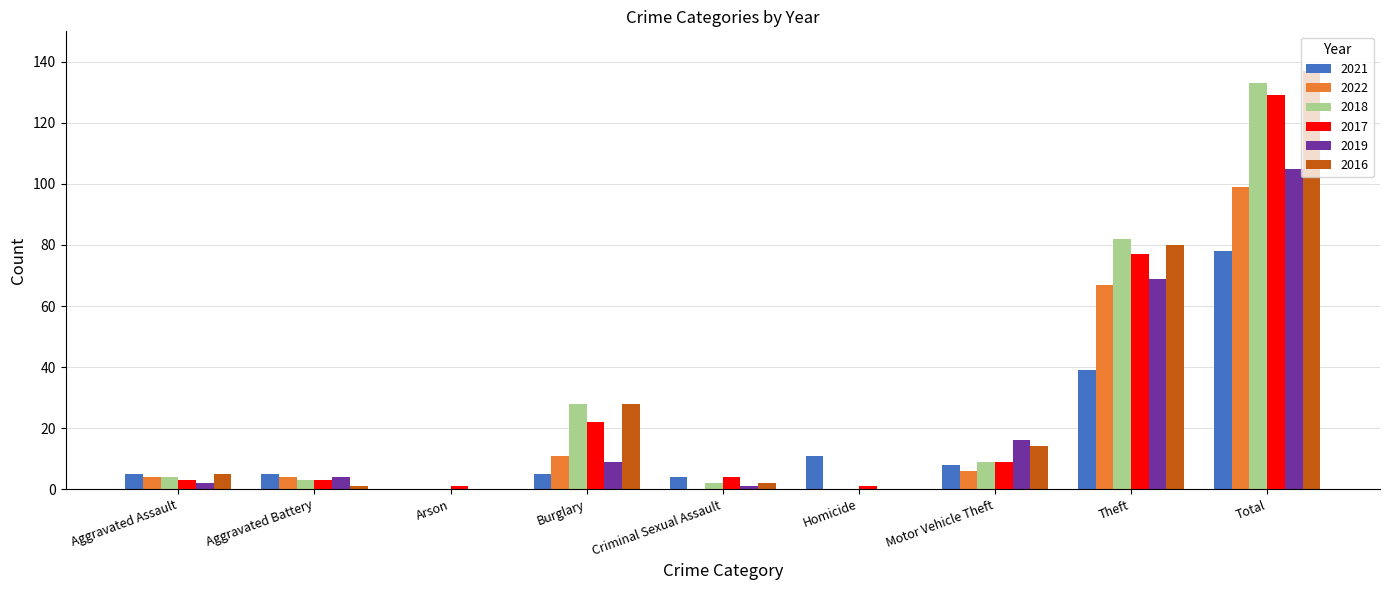

Is the value of 2021 at Criminal Sexual Assault greater than the value of 2018 at Homicide?

Yes